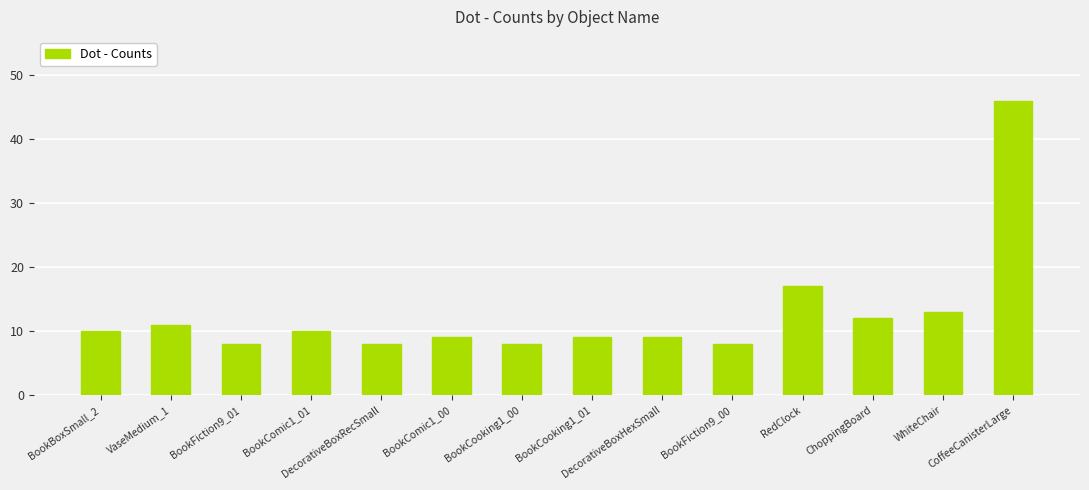

The chart shows a value of 67 at CoffeeCanisterLarge. True or false?

False